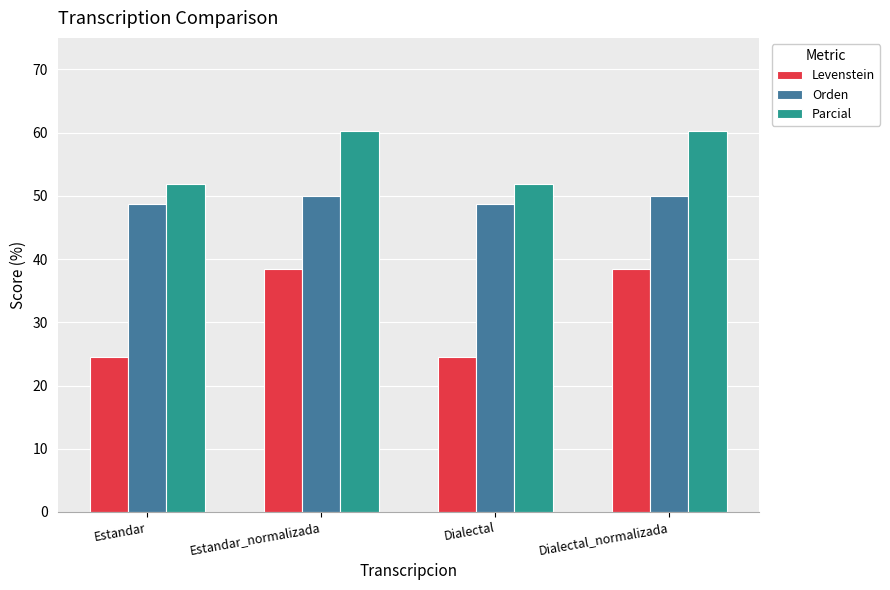

Reading right to left, what are all the values shown in this chart?

Levenstein: 38.5	24.5	38.5	24.5
Orden: 50.0	48.7	50.0	48.7
Parcial: 60.3	51.9	60.3	51.9